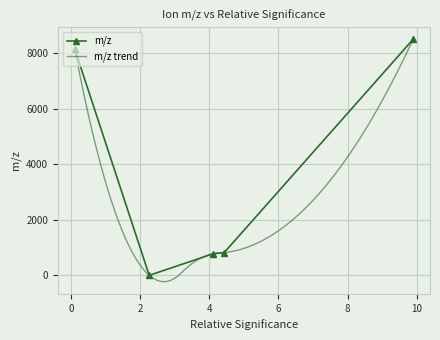

The value at b'a7+' is 1119.3. True or false?

False